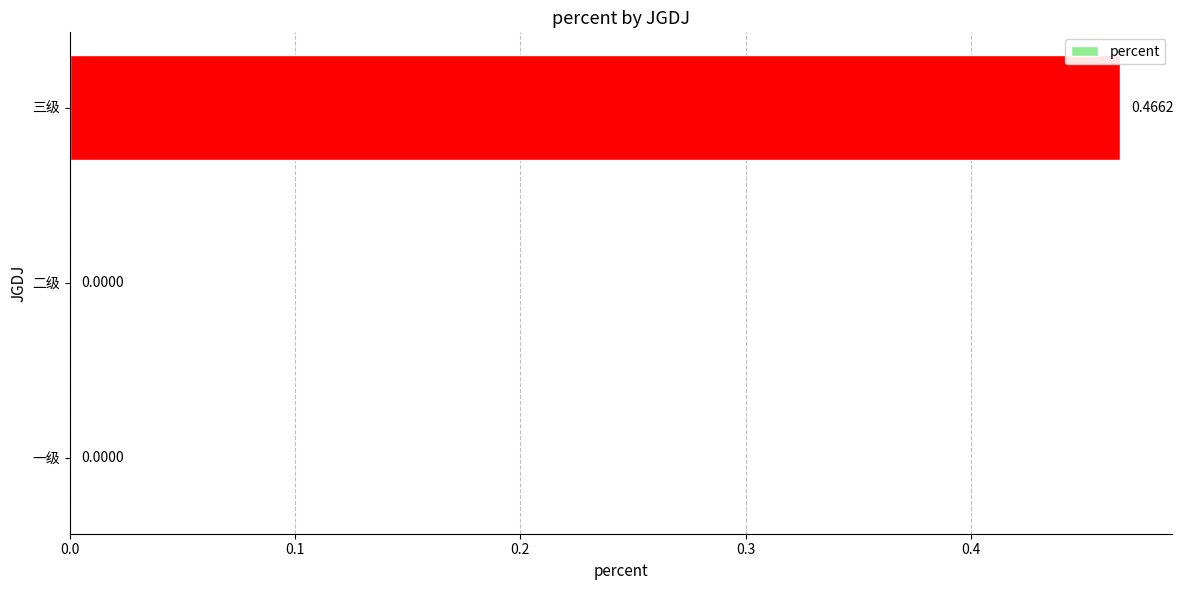

Which category has the highest value across all series?

三级